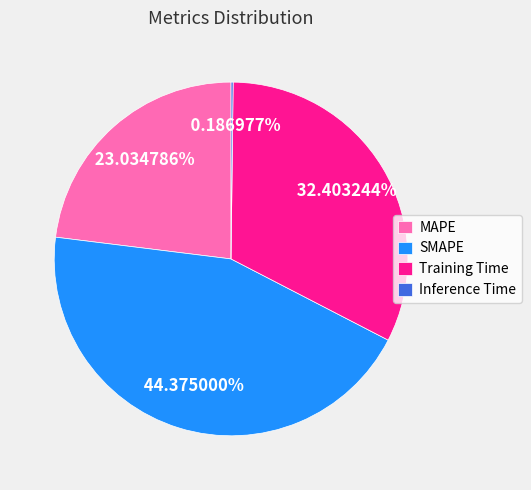

Combined, do Training Time and SMAPE account for over 50%?

Yes